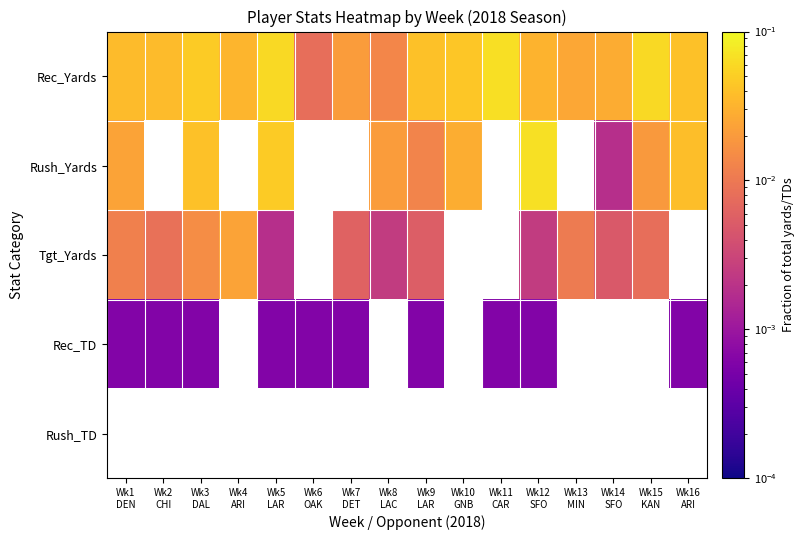

Which series changed the most between Wk3 DAL and Wk7 DET?

Rec_Yards